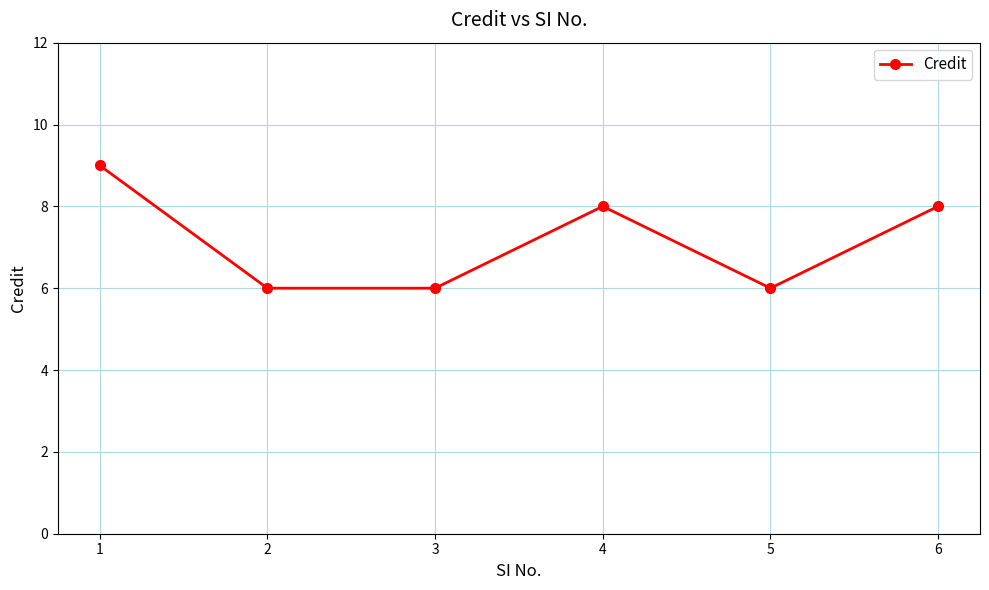

Reading left to right, what are all the values shown in this chart?

9	6	6	8	6	8